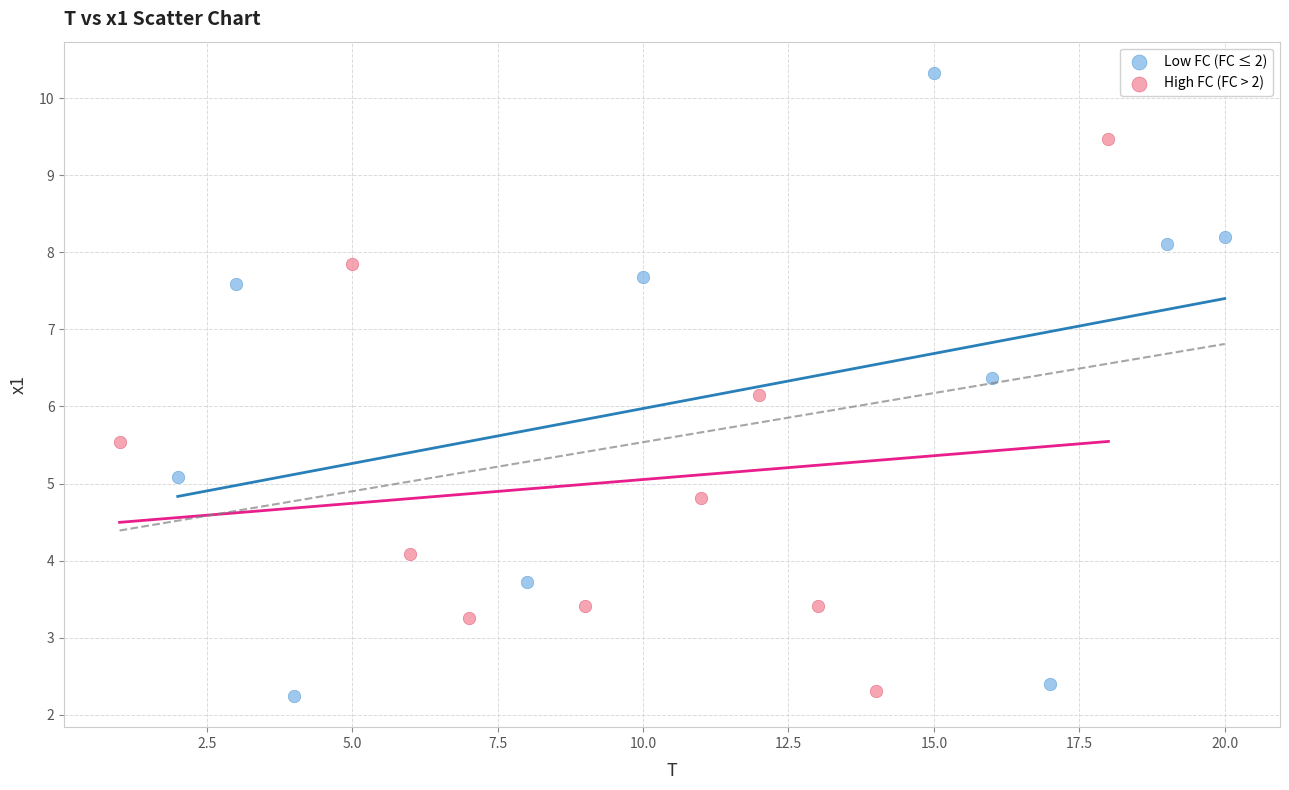

Which series contains the highest Y value?

Low FC (FC ≤ 2)